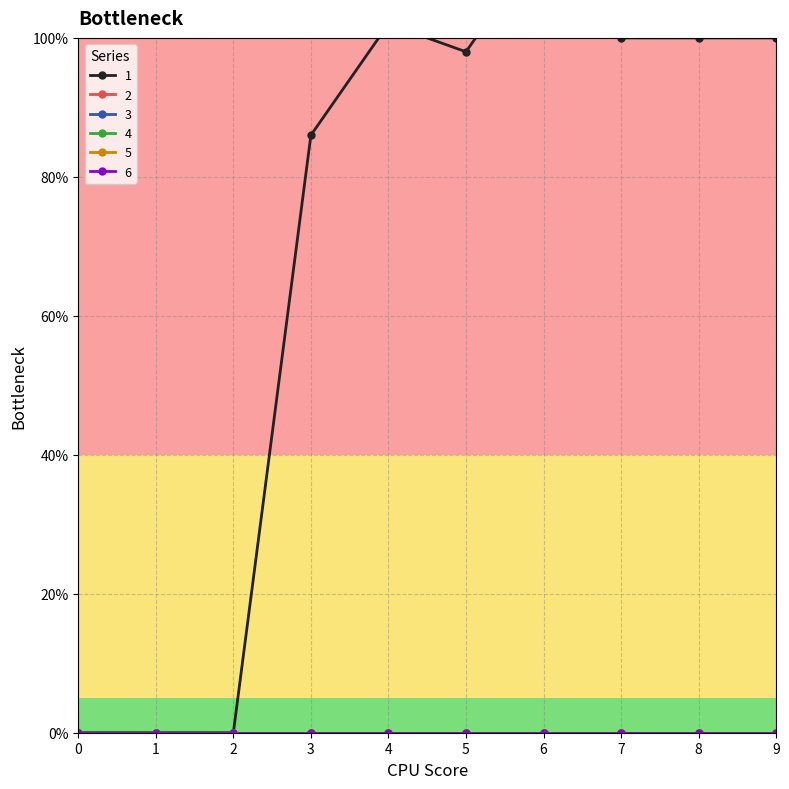

True or false: 6 and 2 cross at least once.

False